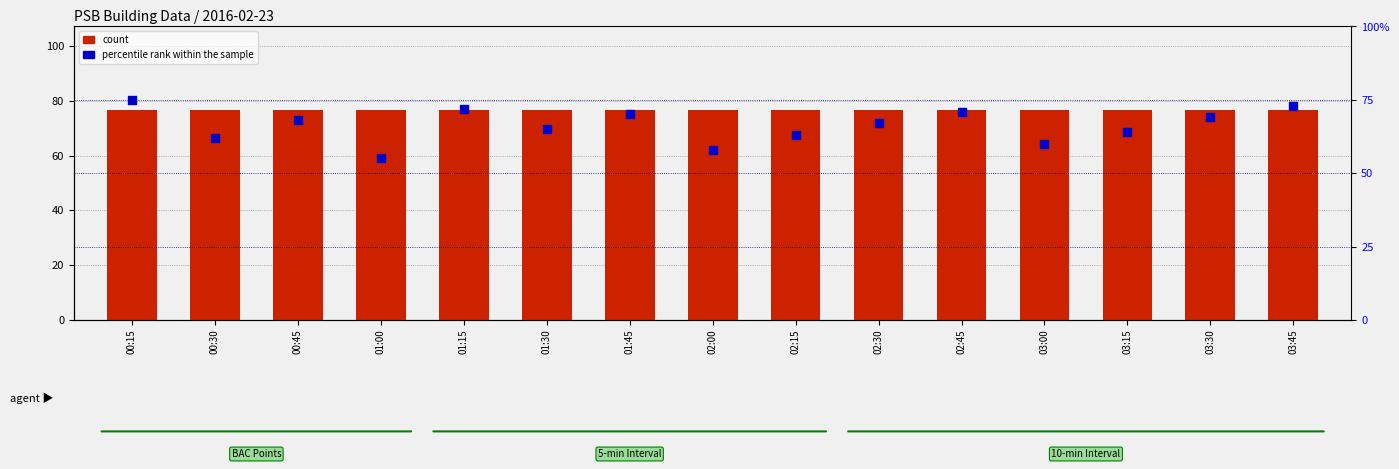

Which series has the largest total across all categories?

count